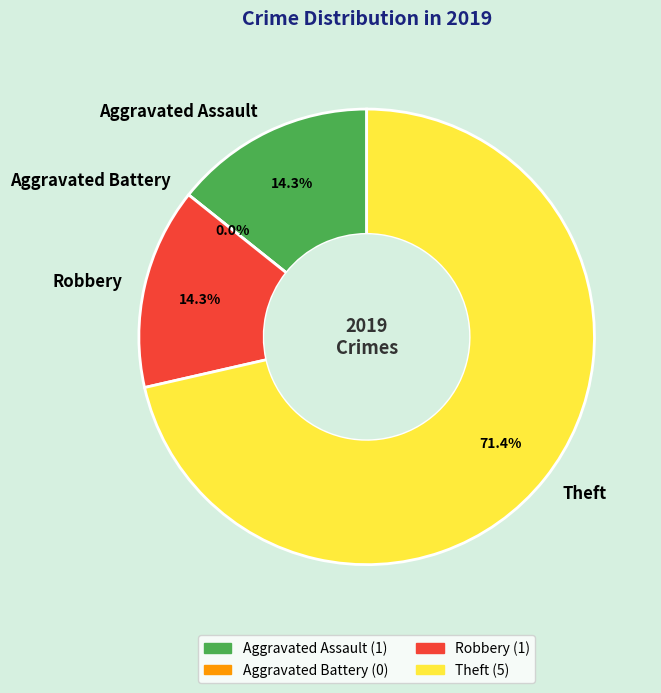

The Aggravated Assault slice represents 21% of the pie. True or false?

False